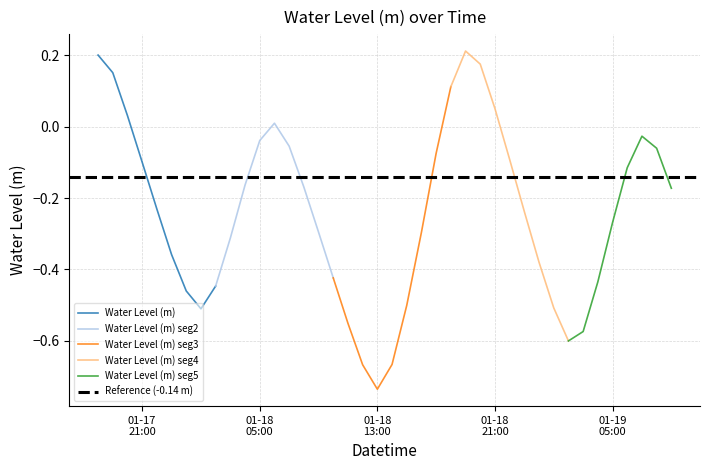

Reading left to right, what are all the values shown in this chart?

2023-01-17 18:00:00=0.2	2023-01-17 19:00:00=0.2	2023-01-17 20:00:00=0.0	2023-01-17 21:00:00=-0.1	2023-01-17 22:00:00=-0.2	2023-01-17 23:00:00=-0.4	2023-01-18 00:00:00=-0.5	2023-01-18 01:00:00=-0.5	2023-01-18 02:00:00=-0.4	2023-01-18 03:00:00=-0.3	2023-01-18 04:00:00=-0.2	2023-01-18 05:00:00=-0.0	2023-01-18 06:00:00=0.0	2023-01-18 07:00:00=-0.1	2023-01-18 08:00:00=-0.2	2023-01-18 09:00:00=-0.3	2023-01-18 10:00:00=-0.4	2023-01-18 11:00:00=-0.6	2023-01-18 12:00:00=-0.7	2023-01-18 13:00:00=-0.7	2023-01-18 14:00:00=-0.7	2023-01-18 15:00:00=-0.5	2023-01-18 16:00:00=-0.3	2023-01-18 17:00:00=-0.1	2023-01-18 18:00:00=0.1	2023-01-18 19:00:00=0.2	2023-01-18 20:00:00=0.2	2023-01-18 21:00:00=0.1	2023-01-18 22:00:00=-0.1	2023-01-18 23:00:00=-0.2	2023-01-19 00:00:00=-0.4	2023-01-19 01:00:00=-0.5	2023-01-19 02:00:00=-0.6	2023-01-19 03:00:00=-0.6	2023-01-19 04:00:00=-0.4	2023-01-19 05:00:00=-0.3	2023-01-19 06:00:00=-0.1	2023-01-19 07:00:00=-0.0	2023-01-19 08:00:00=-0.1	2023-01-19 09:00:00=-0.2